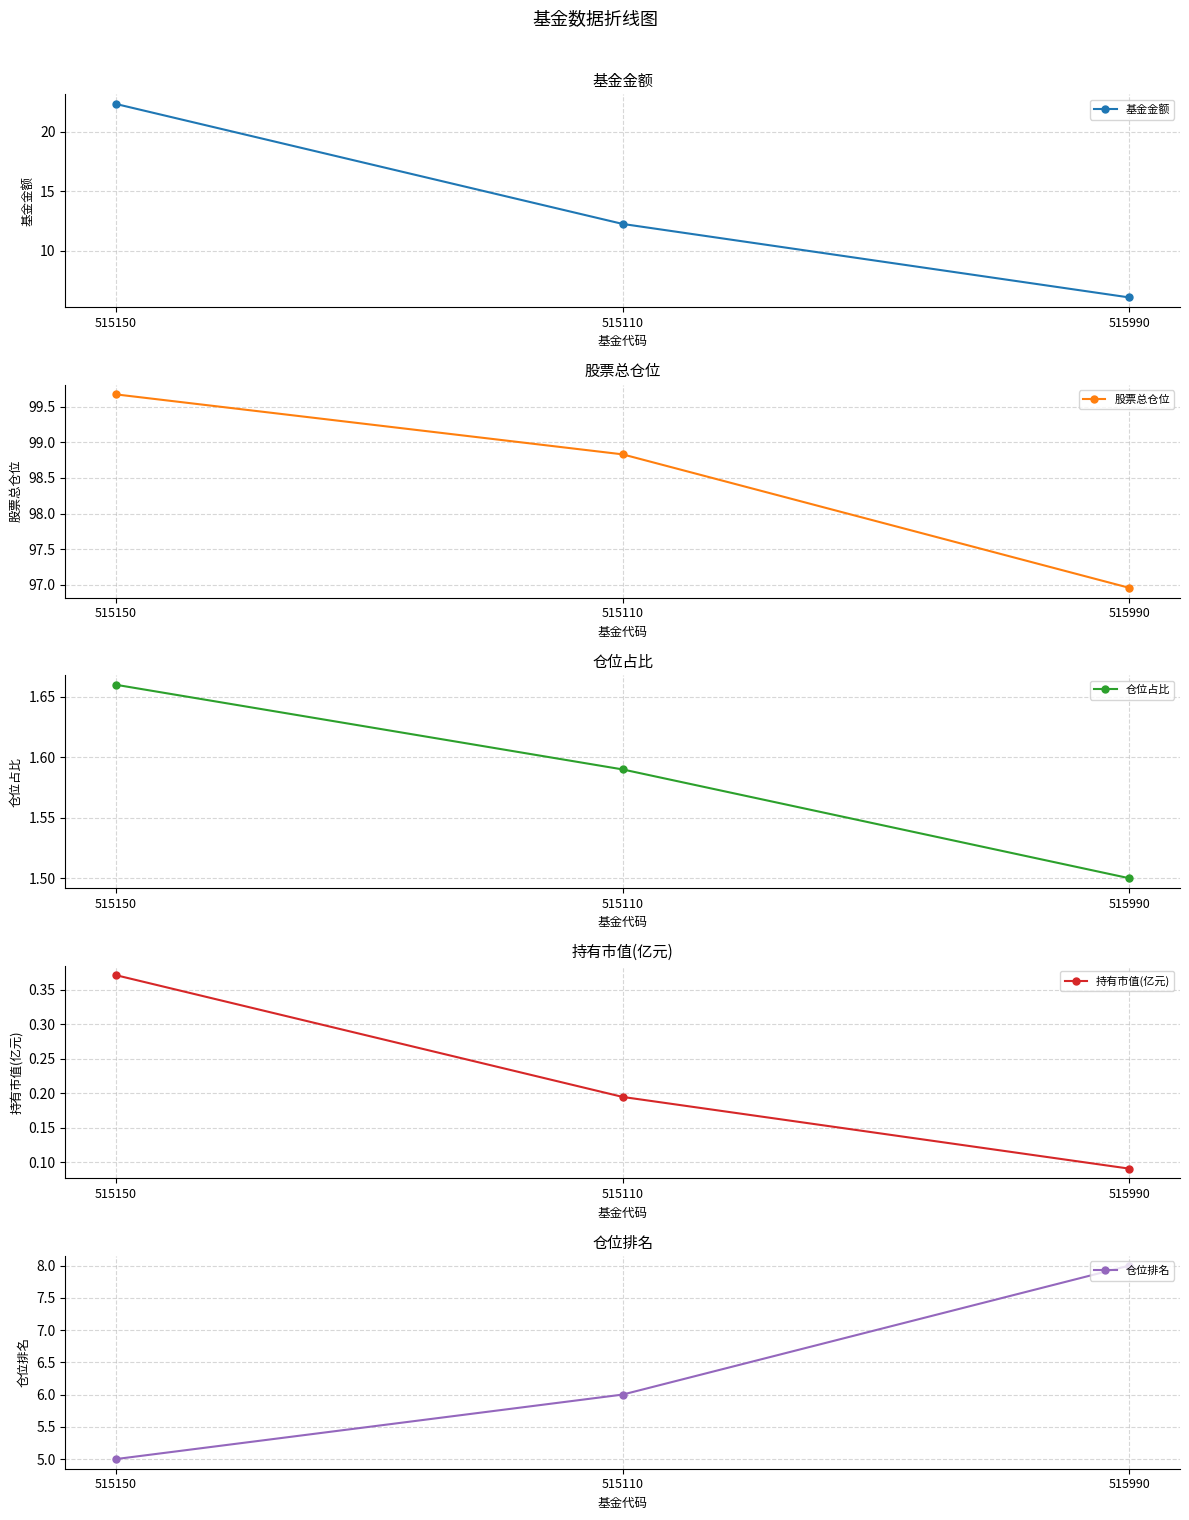

What is the label of the 2nd point from the left?

515110